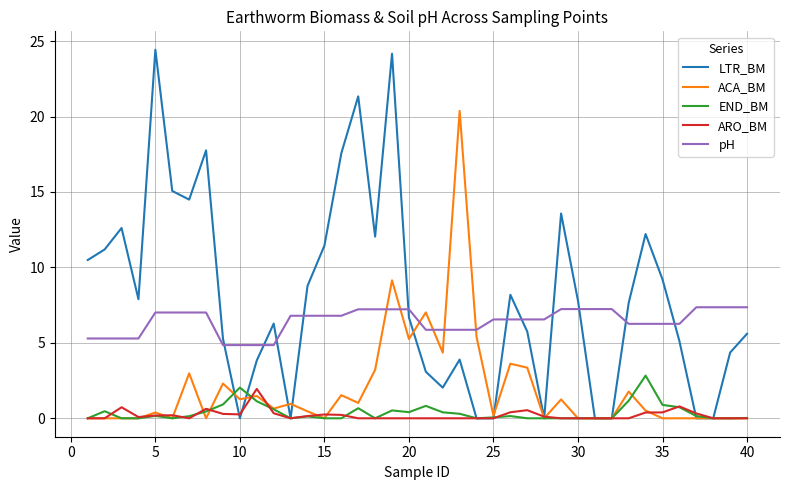

What is the maximum value shown in the chart?

24.4